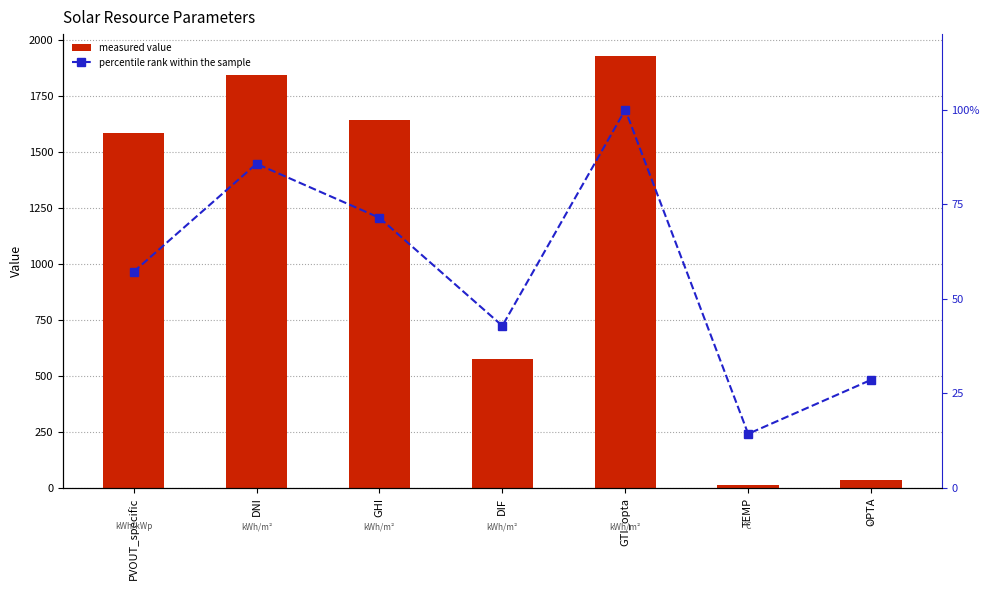

What is the highest value of the percentile rank within the sample series?

100.0